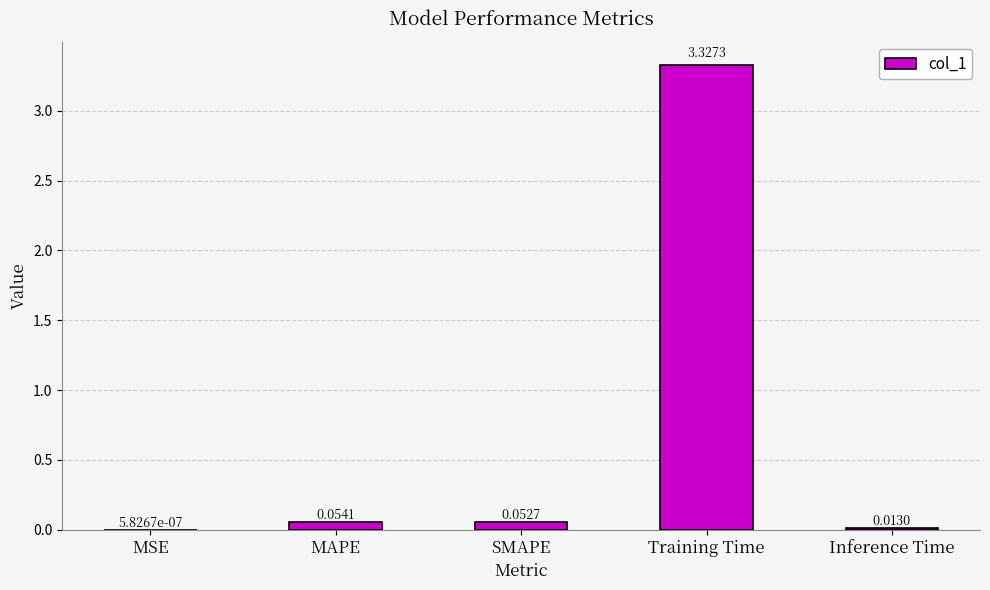

Which has a higher value, MAPE or MSE?

MAPE